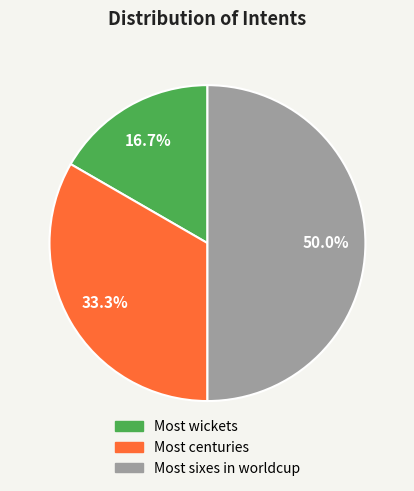

Which slice is the largest?

Most sixes in worldcup